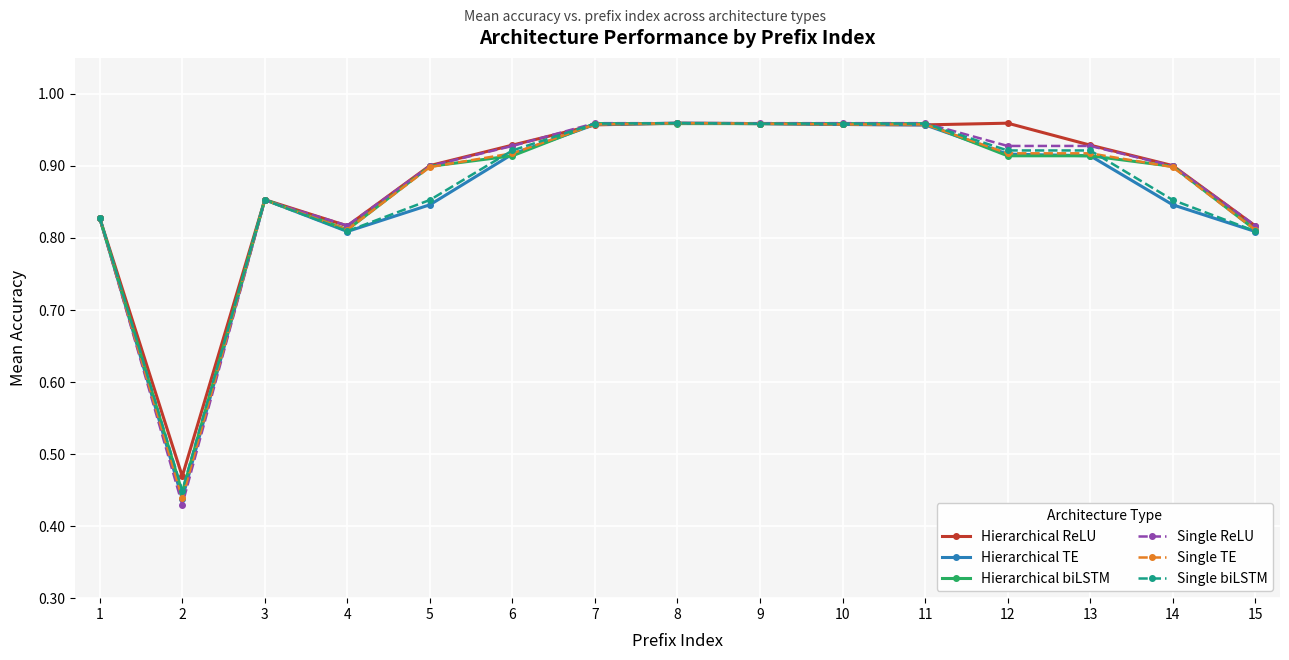

True or false: Hierarchical TE has more than 0 points higher than both neighbors.

True